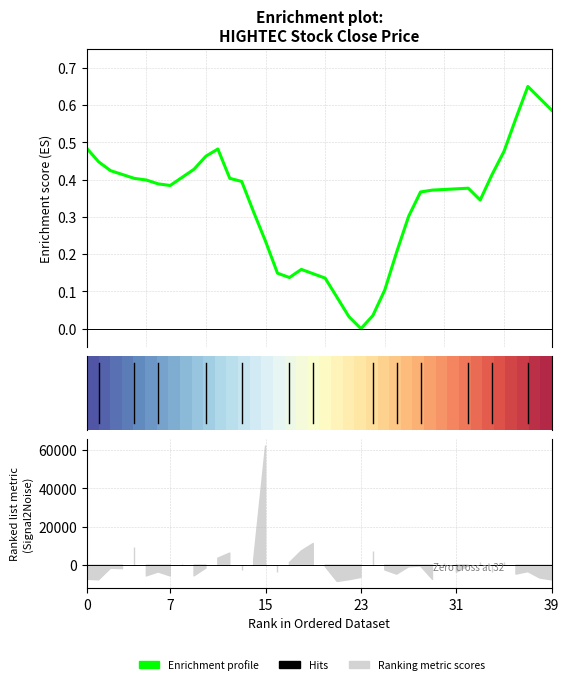

What is the value of the Enrichment profile point at the 10th from the left?

0.4